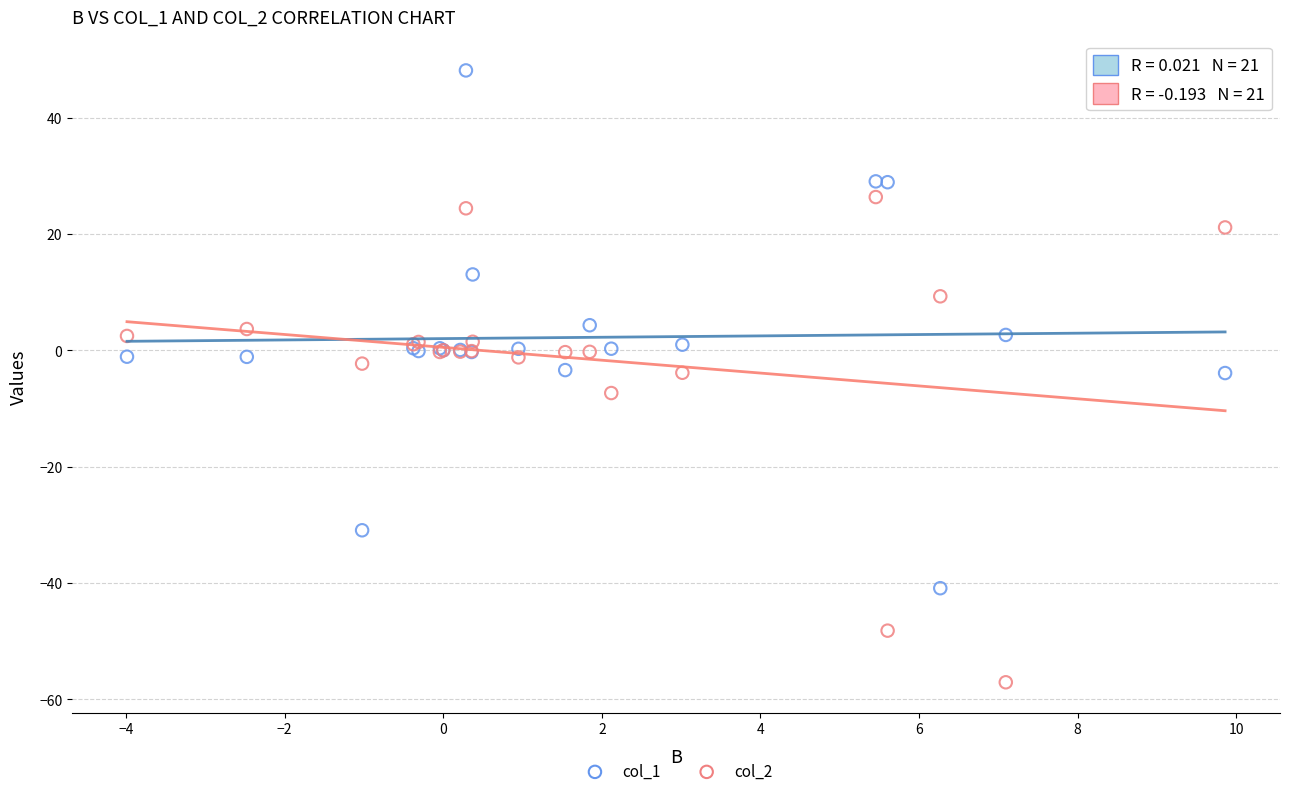

What is the X range (max minus min) for the scatter plot?

13.9